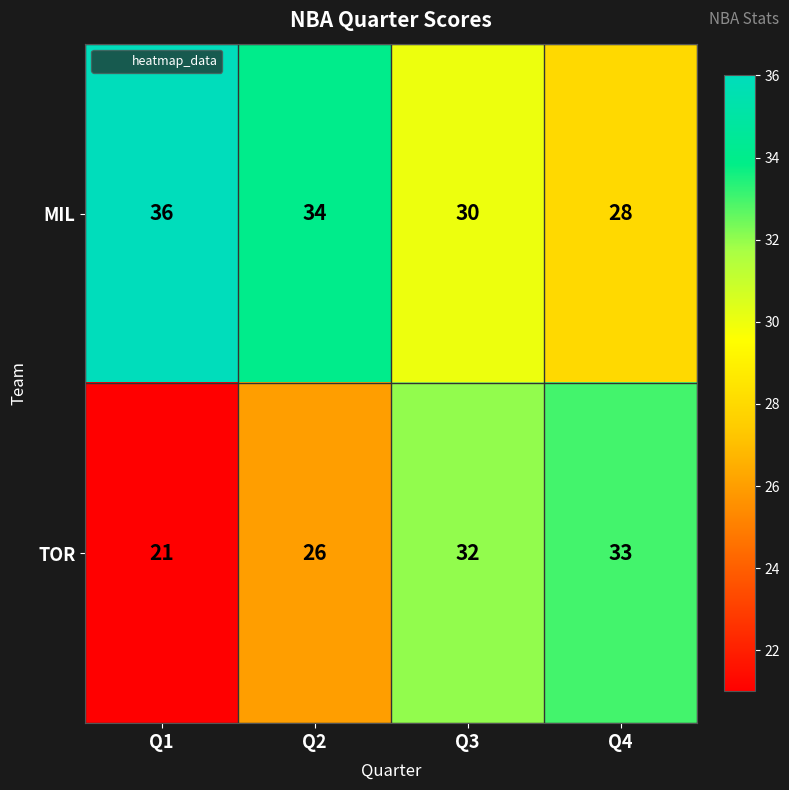

What is the total value across all series at Q2?

60